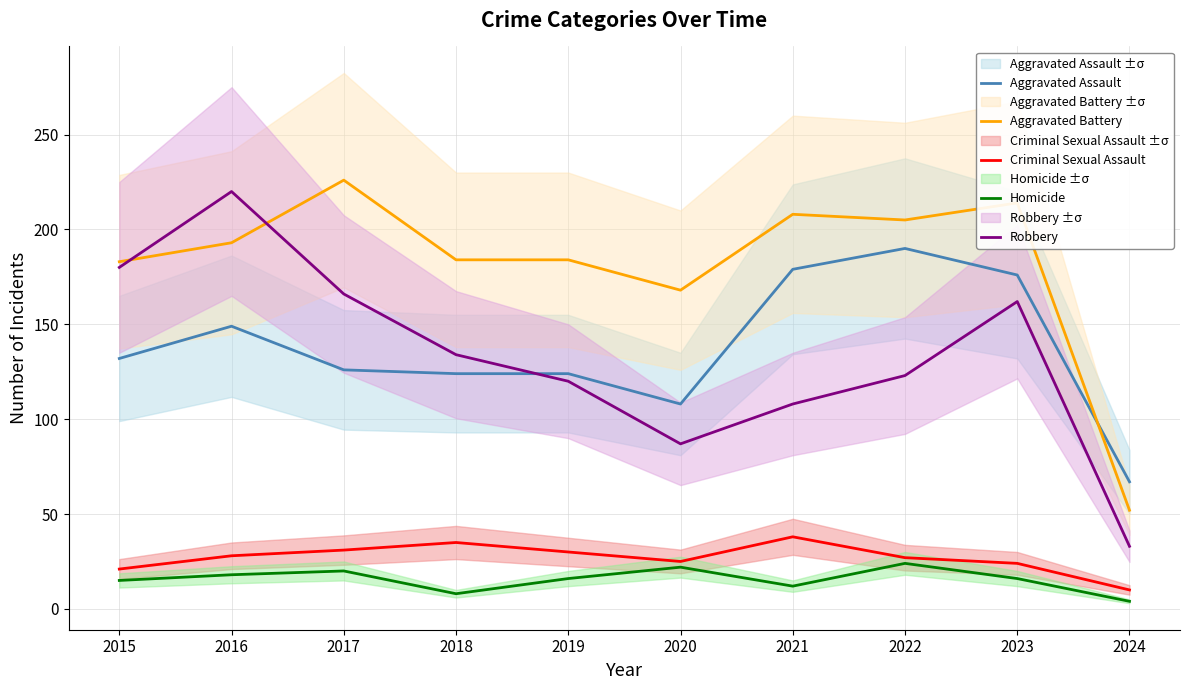

Which category has the highest value across all series?

2017